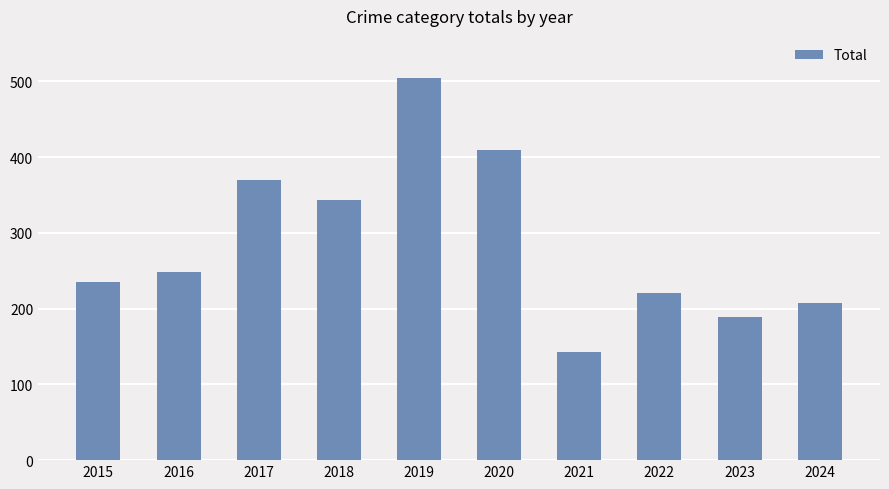

Does the chart contain any negative values?

No